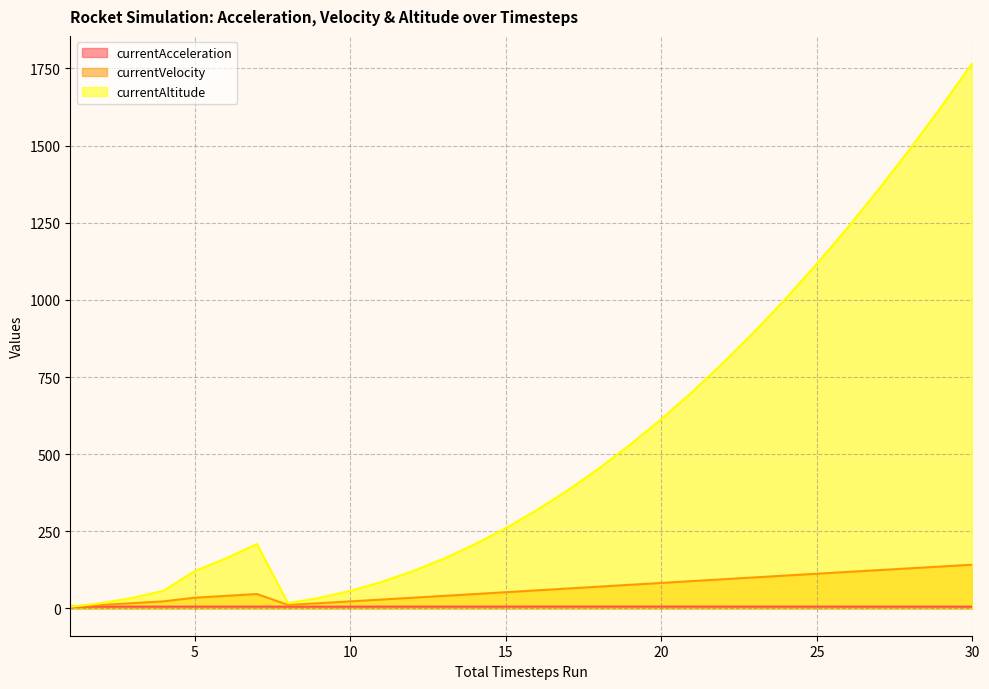

How many lines are shown in the chart?

3